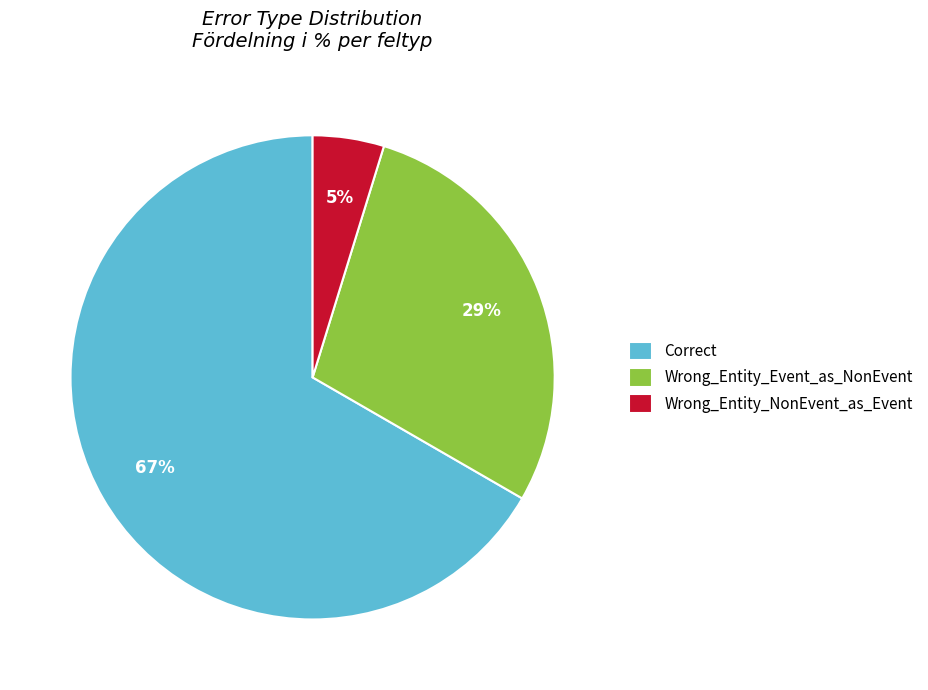

What is the largest slice in the pie chart?

Correct